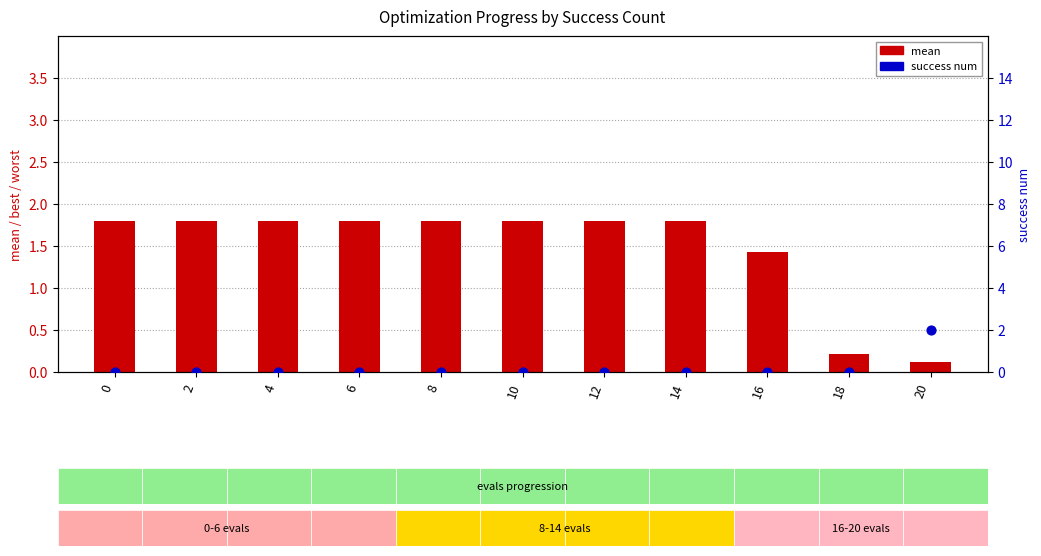

Is the value of success num at 4 greater than the value of mean at 2?

No